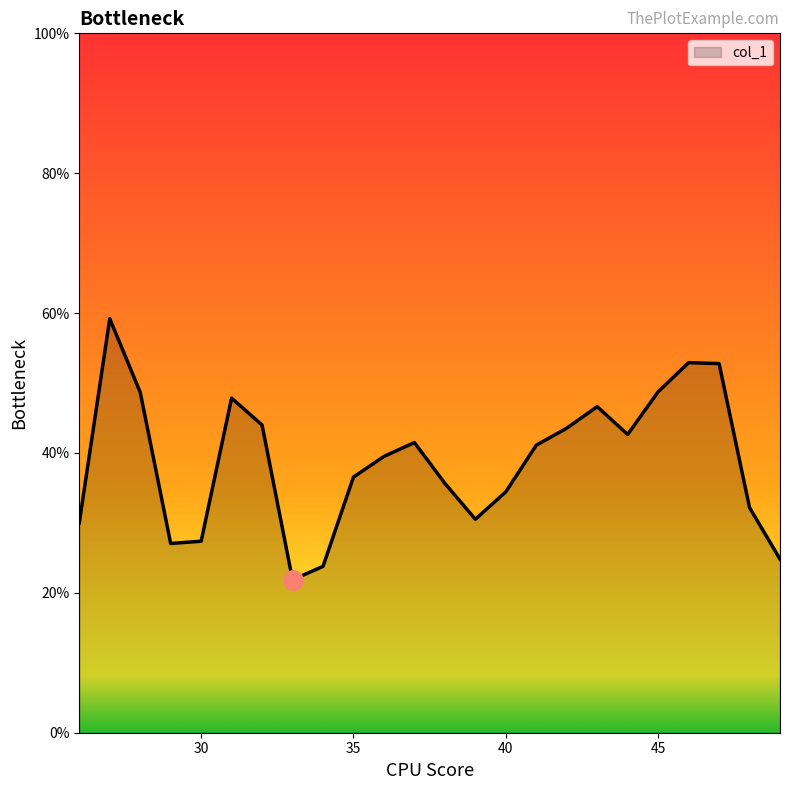

Does the chart have visible grid lines?

No